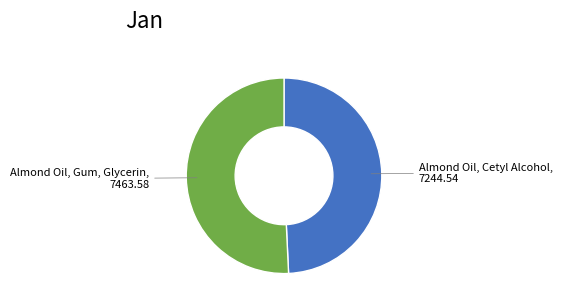

Is there a majority slice in this chart?

Yes